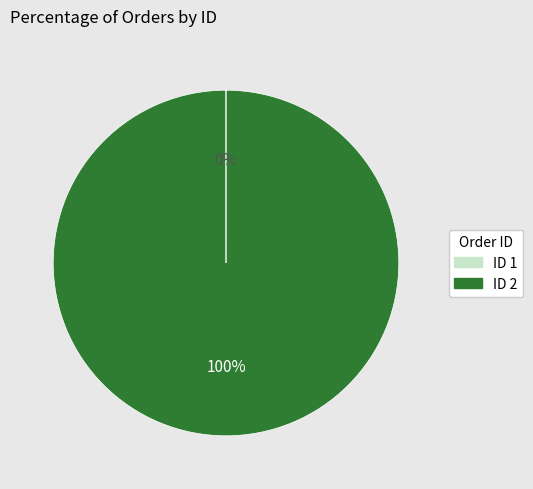

To the nearest percent, what is the average slice percentage?

50%